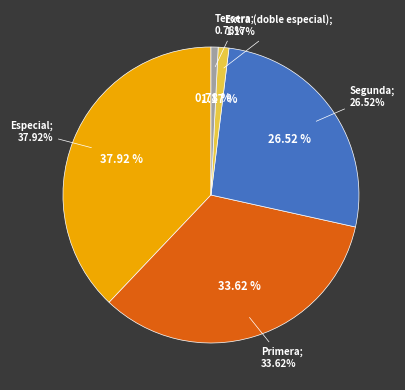

Is 33 the majority of the pie?

No